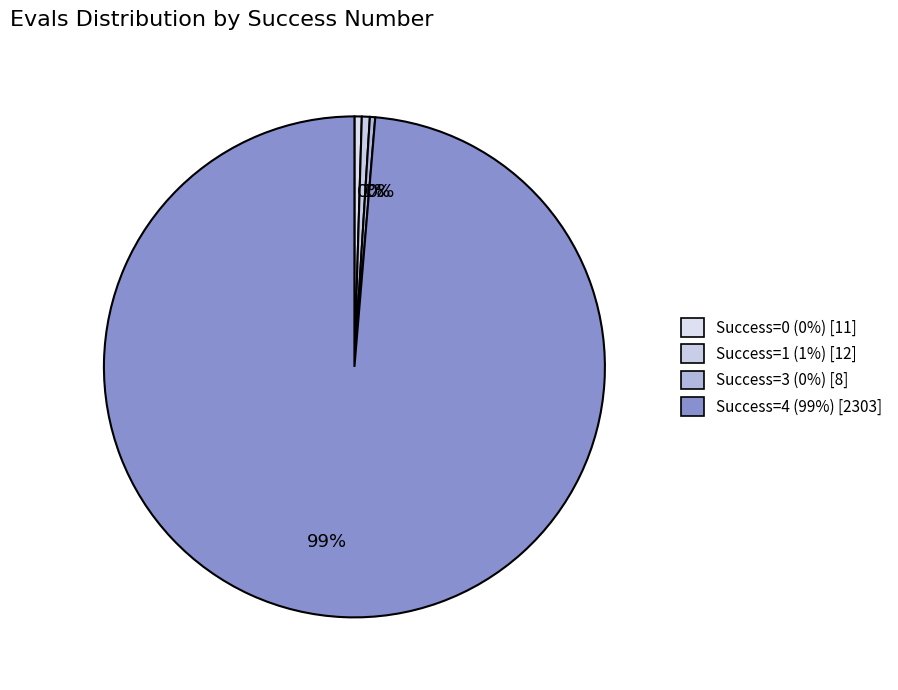

Is there any slice that represents more than half of the pie?

Yes